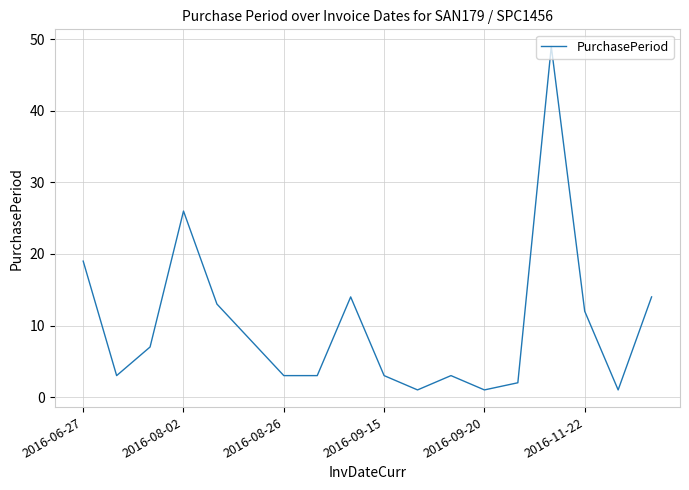

What is the greatest value displayed?

49